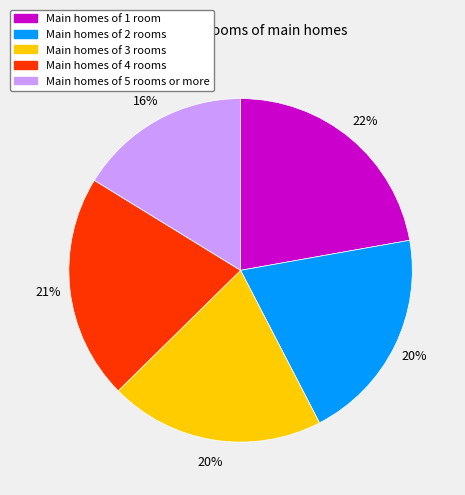

To the nearest percent, what portion does Main homes of 4 rooms represent?

21%